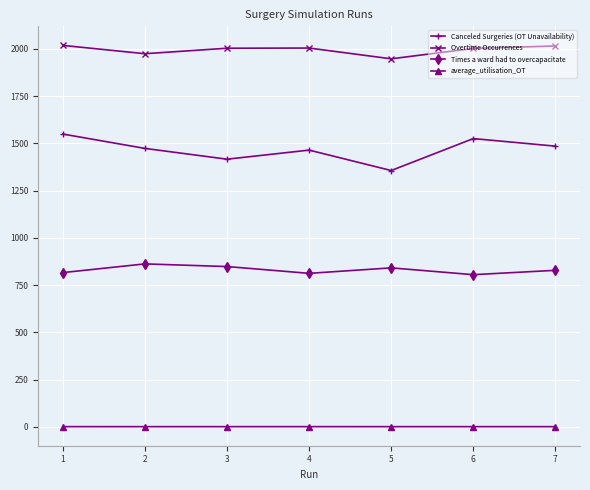

List the series in order of their peak value, lowest first.

average_utilisation_OT, Times a ward had to overcapacitate, Canceled Surgeries (OT Unavailability), Overtime Occurrences